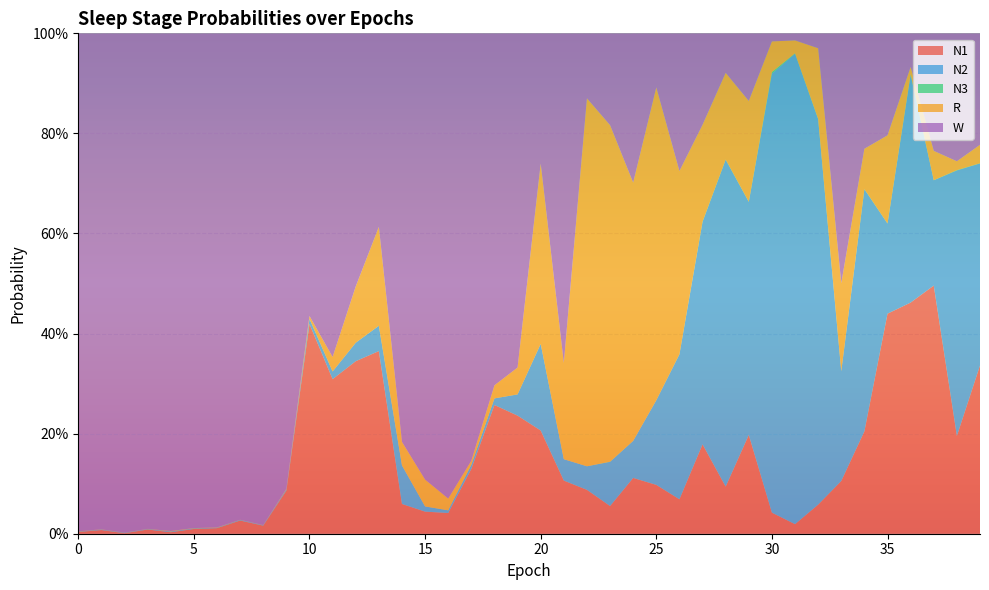

Reading left to right, what are all the values shown in this chart?

N1: 0=0.0	1=0.0	2=0.0	3=0.0	4=0.0	5=0.0	6=0.0	7=0.0	8=0.0	9=0.1	10=0.4	11=0.3	12=0.3	13=0.4	14=0.1	15=0.0	16=0.0	17=0.1	18=0.3	19=0.2	20=0.2	21=0.1	22=0.1	23=0.1	24=0.1	25=0.1	26=0.1	27=0.2	28=0.1	29=0.2	30=0.0	31=0.0	32=0.1	33=0.1	34=0.2	35=0.4	36=0.5	37=0.5	38=0.2	39=0.3
N2: 0=0.0	1=0.0	2=0.0	3=0.0	4=0.0	5=0.0	6=0.0	7=0.0	8=0.0	9=0.0	10=0.0	11=0.0	12=0.0	13=0.1	14=0.1	15=0.0	16=0.0	17=0.0	18=0.0	19=0.0	20=0.2	21=0.0	22=0.0	23=0.1	24=0.1	25=0.2	26=0.3	27=0.4	28=0.7	29=0.5	30=0.9	31=0.9	32=0.8	33=0.2	34=0.5	35=0.2	36=0.5	37=0.2	38=0.5	39=0.4
N3: 0=0.0	1=0.0	2=0.0	3=0.0	4=0.0	5=0.0	6=0.0	7=0.0	8=0.0	9=0.0	10=0.0	11=0.0	12=0.0	13=0.0	14=0.0	15=0.0	16=0.0	17=0.0	18=0.0	19=0.0	20=0.0	21=0.0	22=0.0	23=0.0	24=0.0	25=0.0	26=0.0	27=0.0	28=0.0	29=0.0	30=0.0	31=0.0	32=0.0	33=0.0	34=0.0	35=0.0	36=0.0	37=0.0	38=0.0	39=0.0
R: 0=0.0	1=0.0	2=0.0	3=0.0	4=0.0	5=0.0	6=0.0	7=0.0	8=0.0	9=0.0	10=0.0	11=0.0	12=0.1	13=0.2	14=0.0	15=0.1	16=0.0	17=0.0	18=0.0	19=0.1	20=0.4	21=0.2	22=0.7	23=0.7	24=0.5	25=0.6	26=0.4	27=0.2	28=0.2	29=0.2	30=0.1	31=0.0	32=0.1	33=0.2	34=0.1	35=0.2	36=0.0	37=0.1	38=0.0	39=0.0
W: 0=1.0	1=1.0	2=1.0	3=1.0	4=1.0	5=1.0	6=1.0	7=1.0	8=1.0	9=0.9	10=0.6	11=0.6	12=0.5	13=0.4	14=0.8	15=0.9	16=0.9	17=0.9	18=0.7	19=0.7	20=0.3	21=0.7	22=0.1	23=0.2	24=0.3	25=0.1	26=0.3	27=0.2	28=0.1	29=0.1	30=0.0	31=0.0	32=0.0	33=0.5	34=0.2	35=0.2	36=0.1	37=0.2	38=0.3	39=0.2